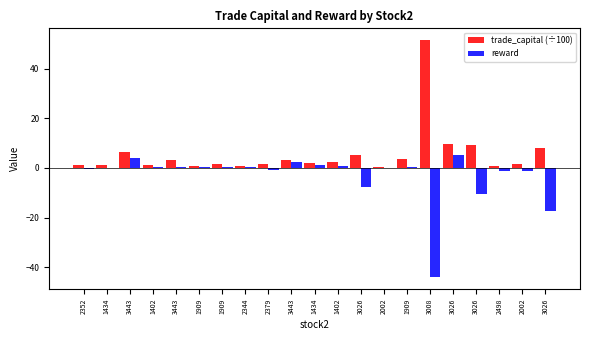

Reading left to right, extract all data points from this chart.

trade_capital (÷100): 2352=1.2	1434=1.3	3443=6.3	1402=1.3	3443=3.3	1909=0.8	1909=1.4	2344=0.6	2379=1.7	3443=3.1	1434=2.0	1402=2.5	3026=5.0	2002=0.5	1909=3.5	3008=51.4	3026=9.8	3026=9.1	2498=1.0	2002=1.4	3026=7.8
reward: 2352=-0.4	1434=0.0	3443=3.9	1402=0.4	3443=0.5	1909=0.3	1909=0.2	2344=0.3	2379=-0.8	3443=2.2	1434=1.3	1402=0.9	3026=-7.7	2002=0.0	1909=0.5	3008=-44.1	3026=5.1	3026=-10.4	2498=-1.1	2002=-1.2	3026=-17.4